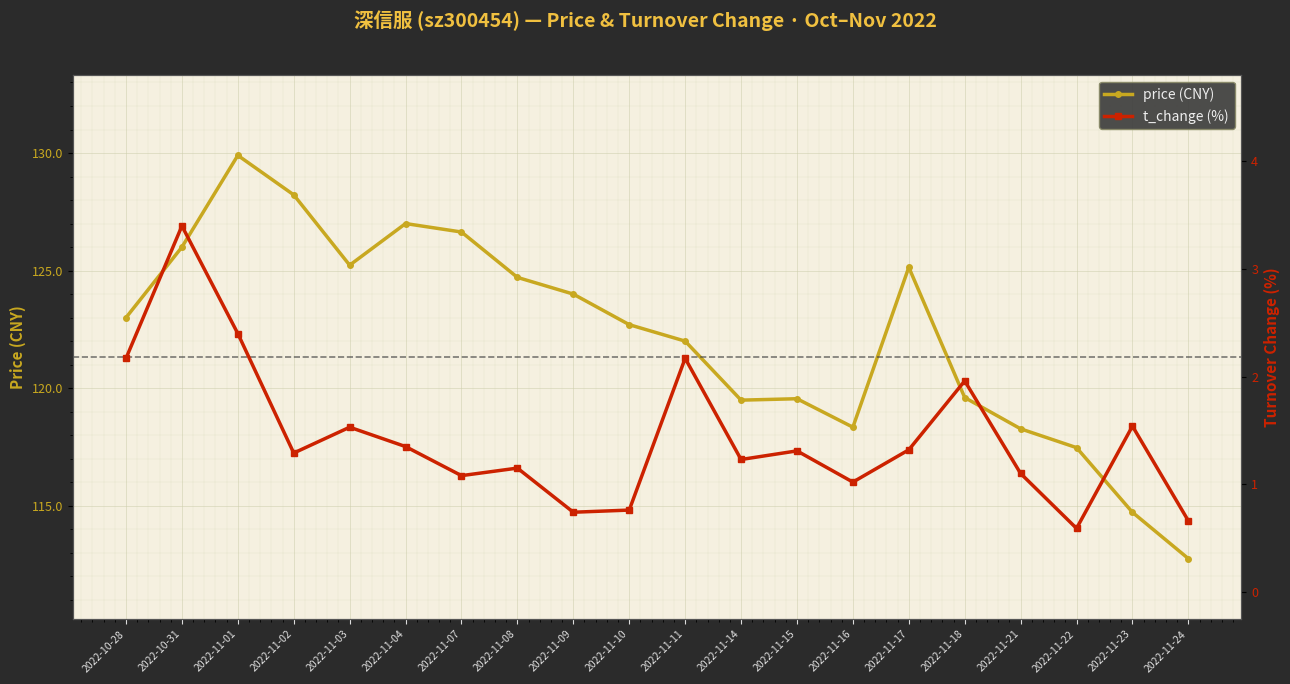

Is the value of price (CNY) at 2022-11-04 greater than the value of t_change (%) at 2022-11-03?

Yes